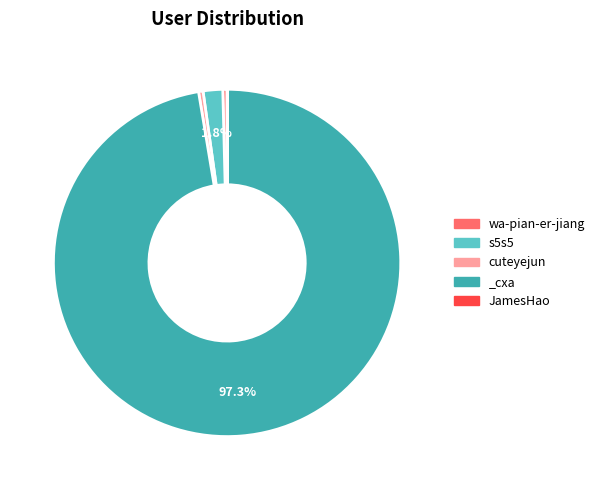

Between s5s5 and _cxa, which is larger?

_cxa